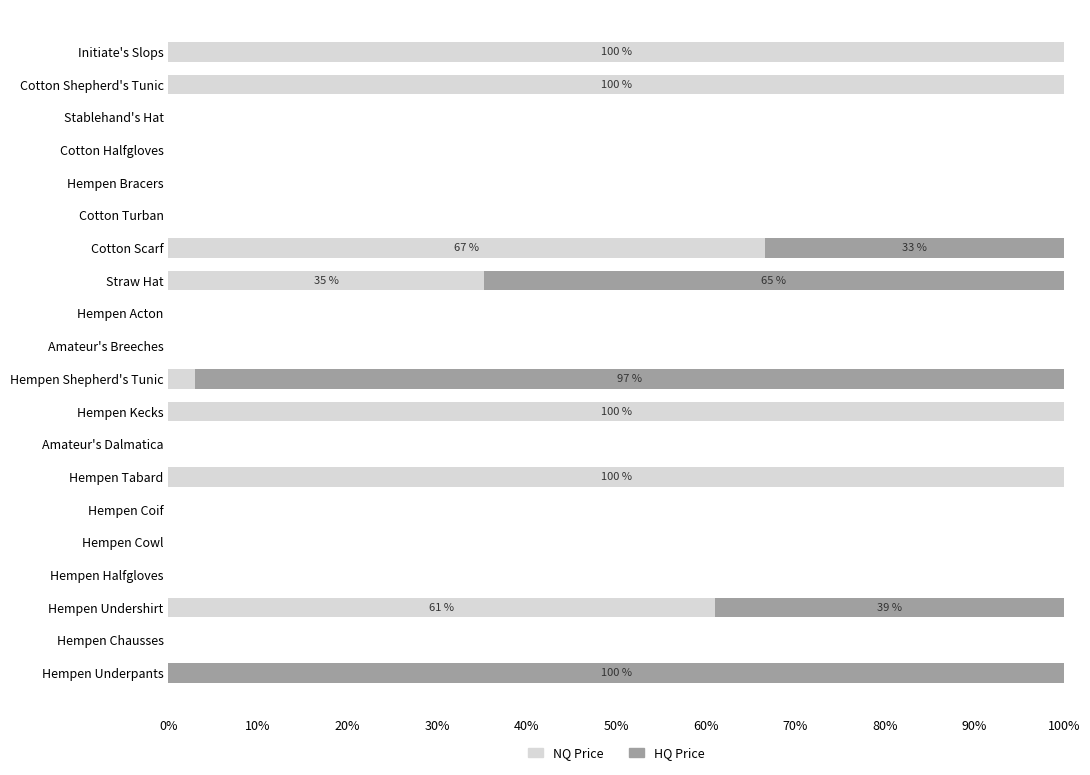

What is the sum of all NQ Price values?

565.9